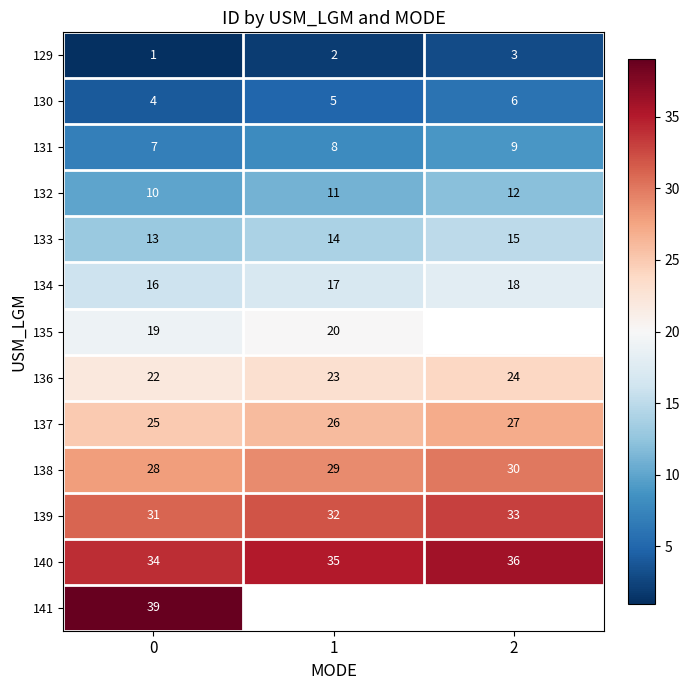

What is the sum of all 140 values?

105